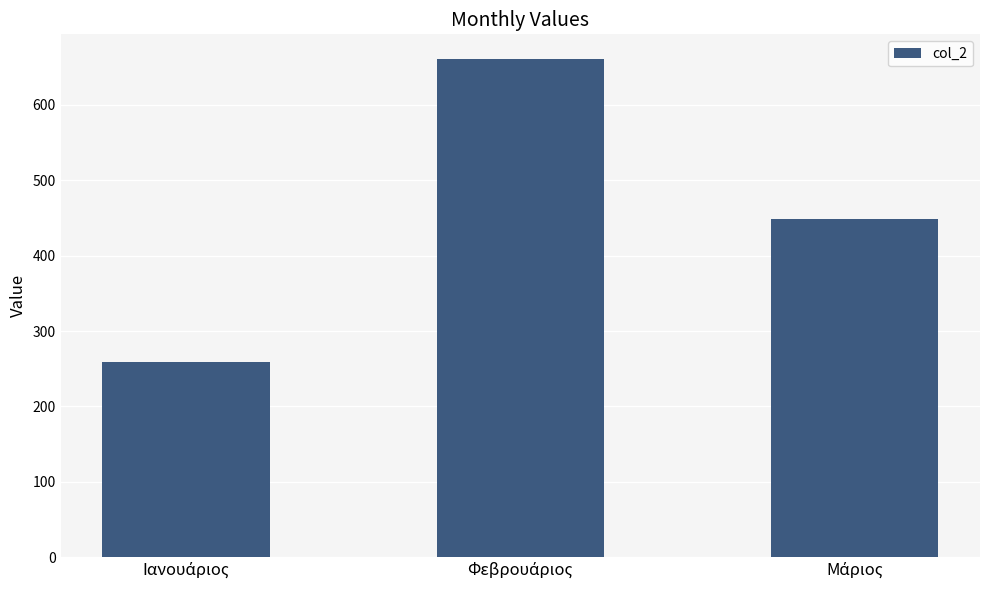

What is the greatest value displayed?

660.7